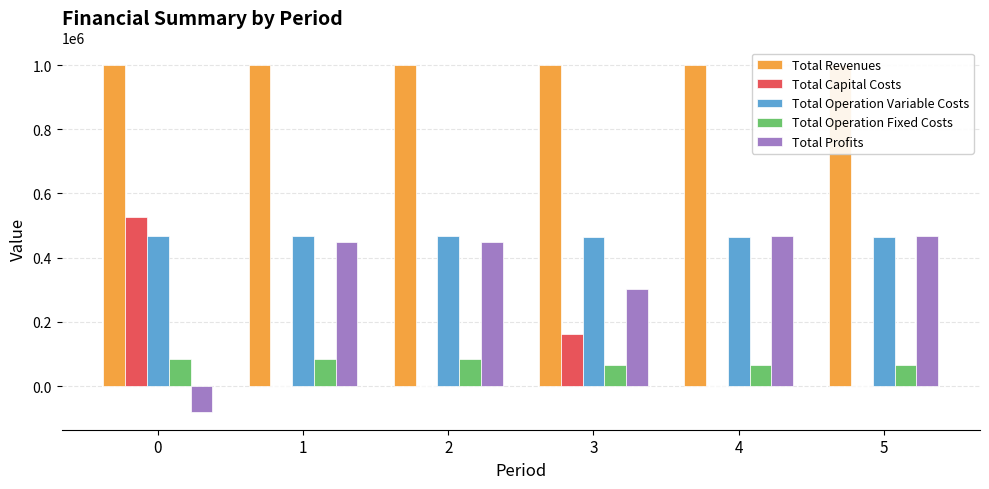

What is the sum of all Total Revenues values?

5999005.8